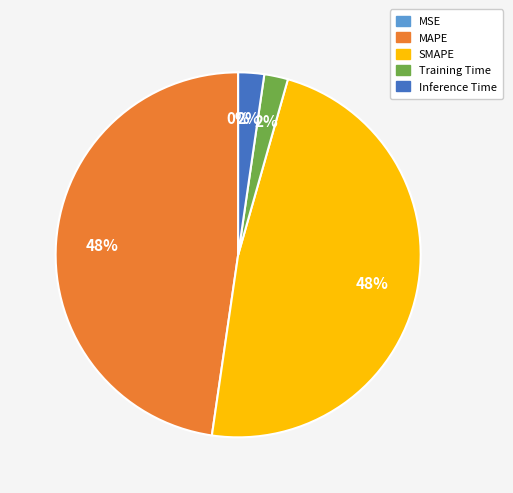

To the nearest percent, what percentage of the pie is SMAPE?

48%